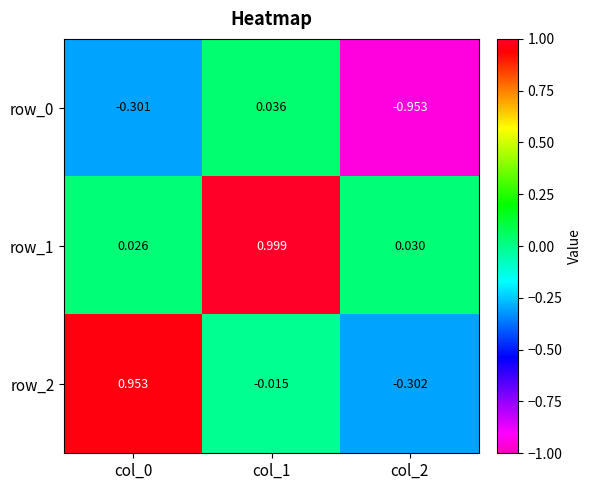

Which series has the largest range (max minus min)?

row_2